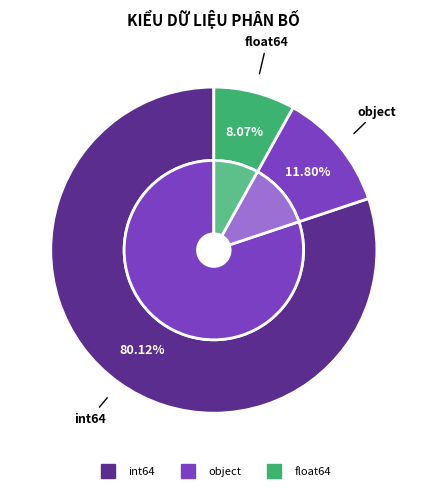

True or false: int64 accounts for 80% of the total.

True